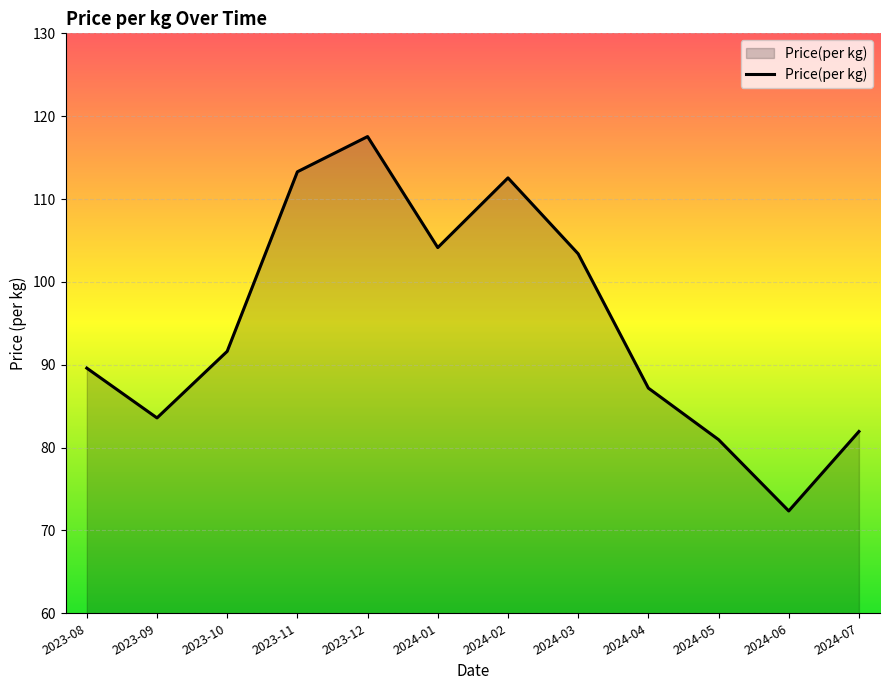

What position from the left is 2023-11?

4